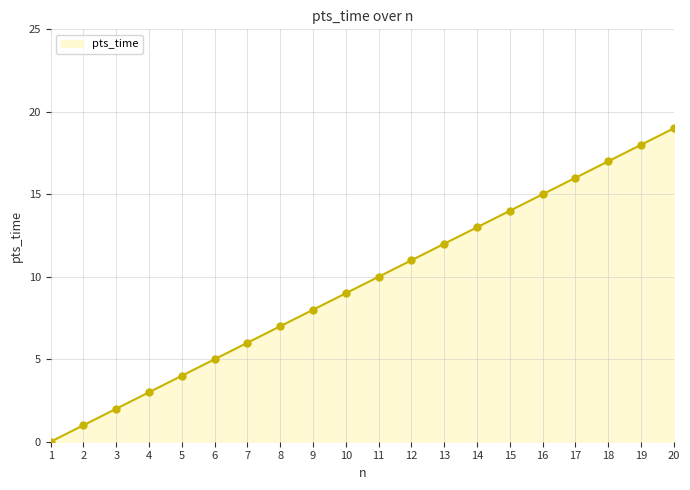

At which category does the chart reach its peak across all series?

20